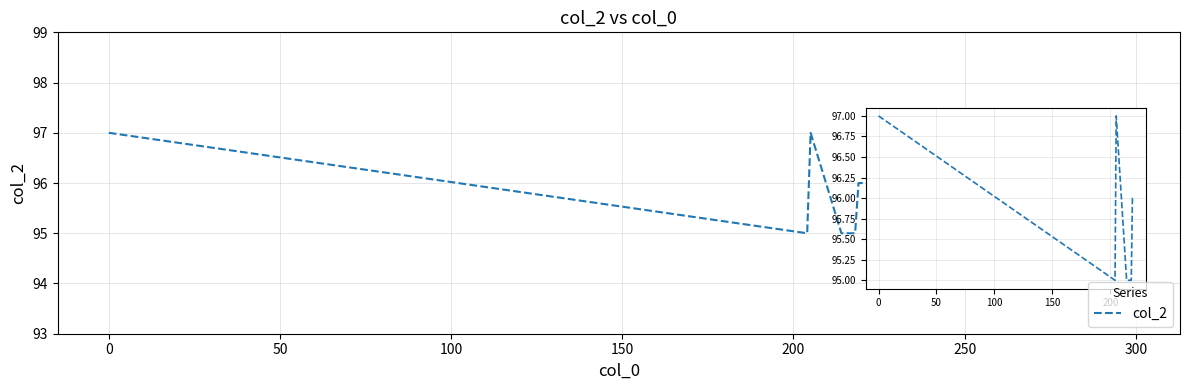

What is the maximum value shown in the chart?

97